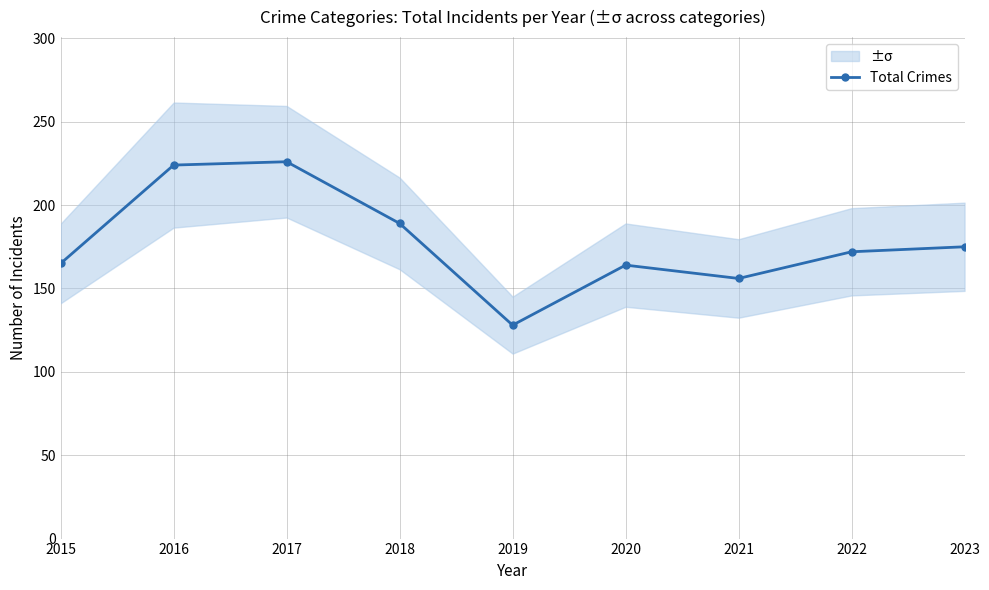

How many interior local peaks (higher than both neighbors) does the data have?

2